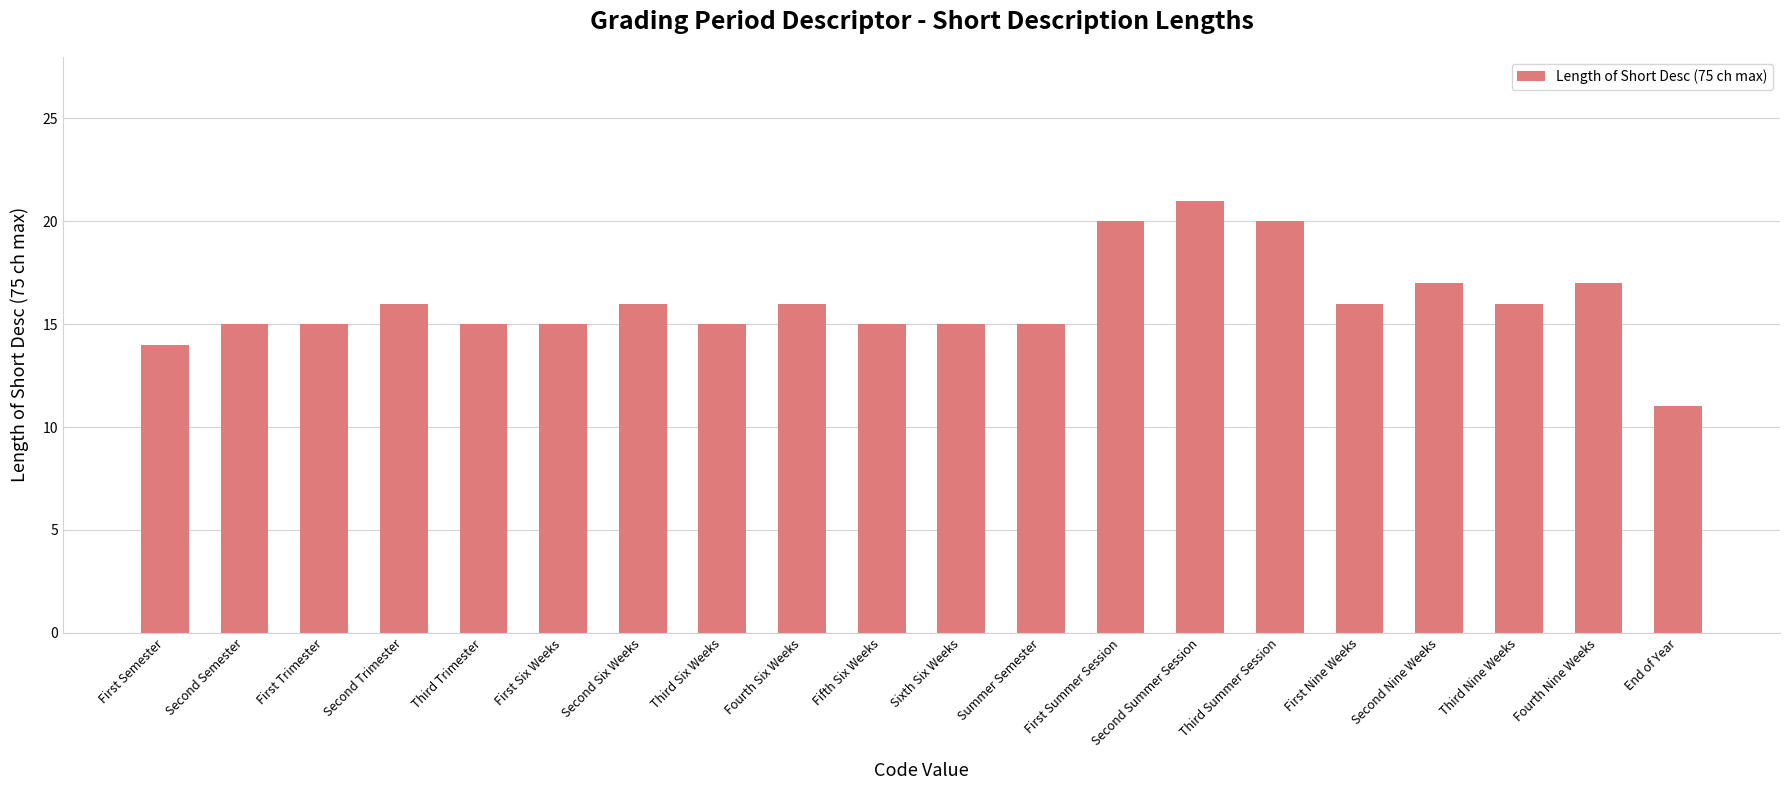

How many bars are there in total?

20